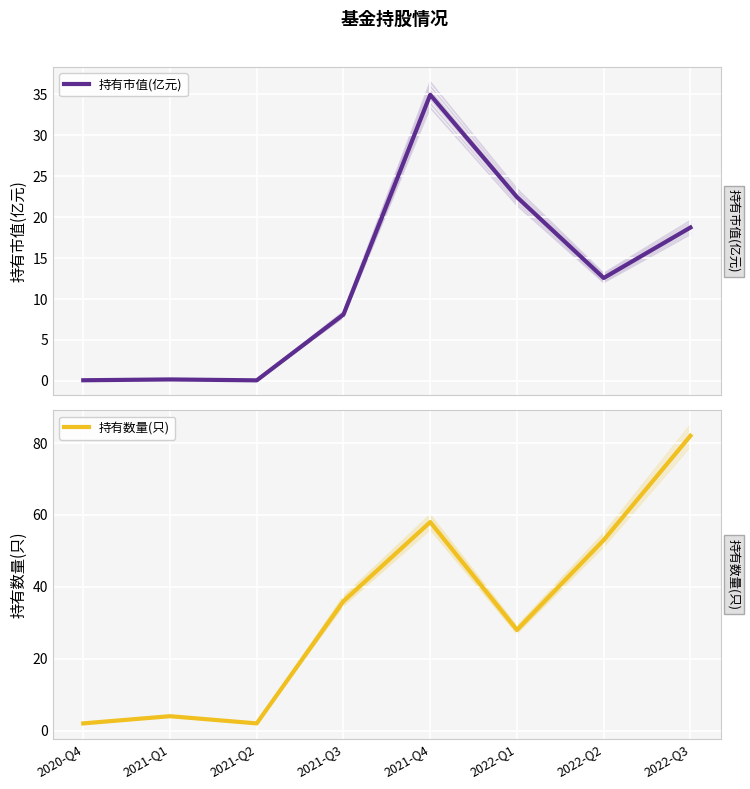

How many series are shown in this chart?

2